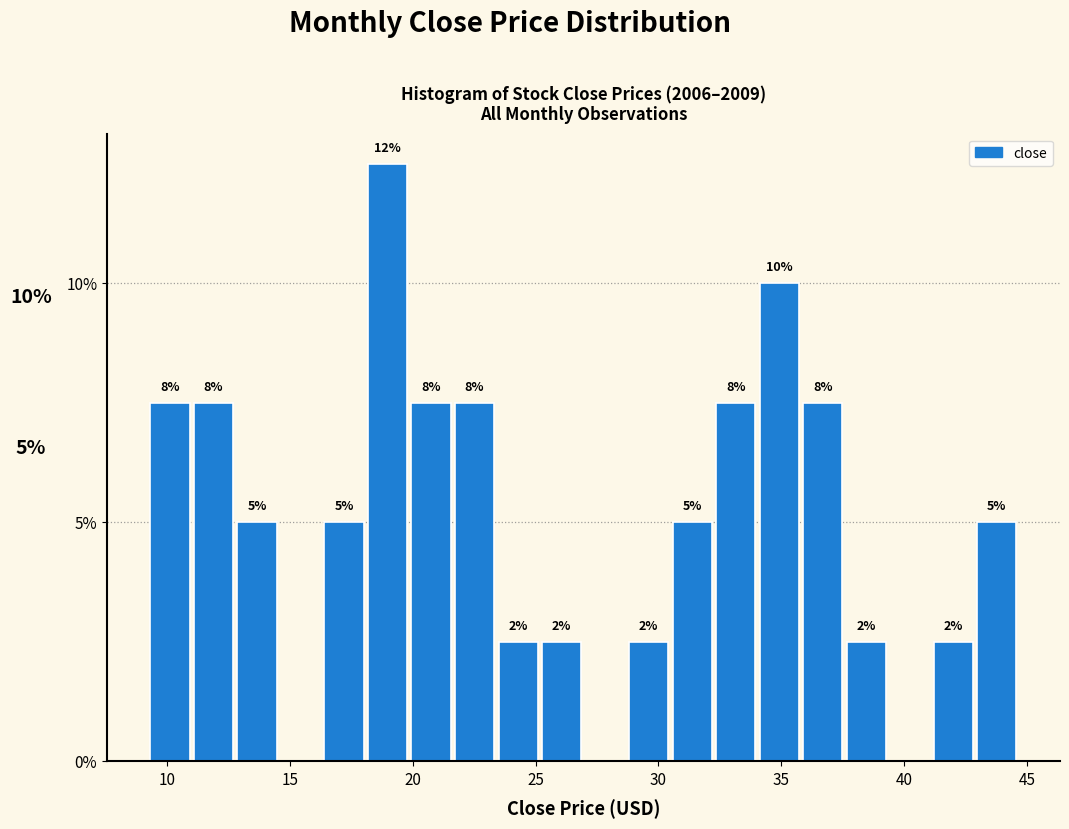

Read against the x-axis, roughly where is the centre of the tallest bar?

19.0